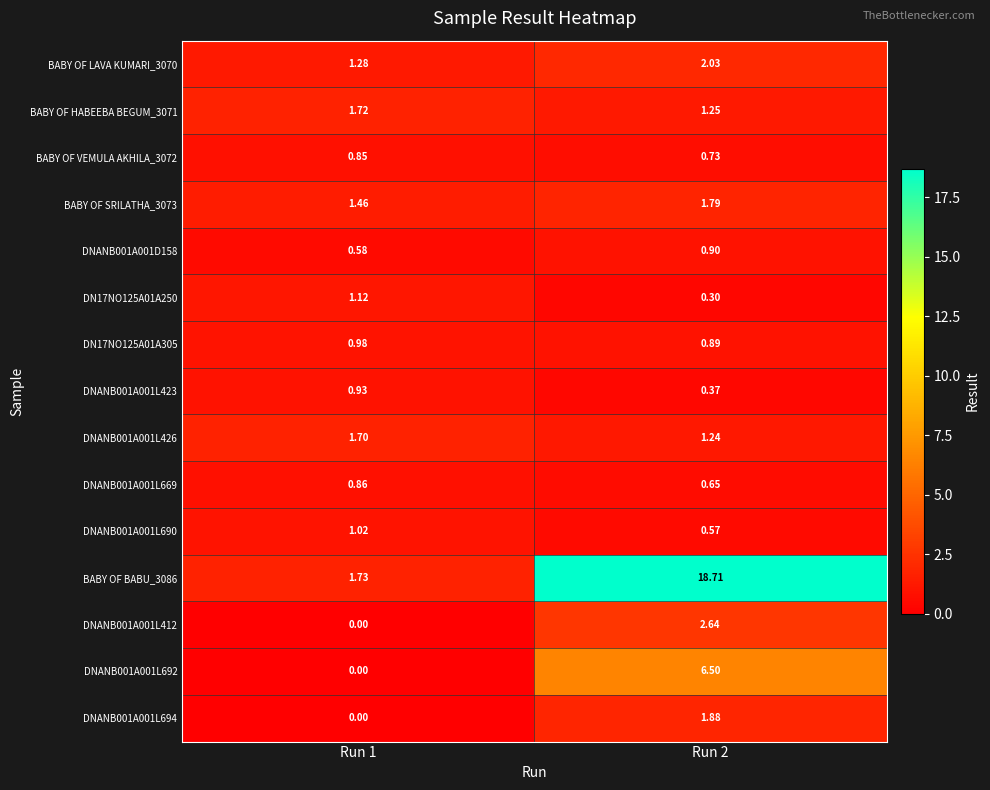

Count the number of data series in this chart.

15